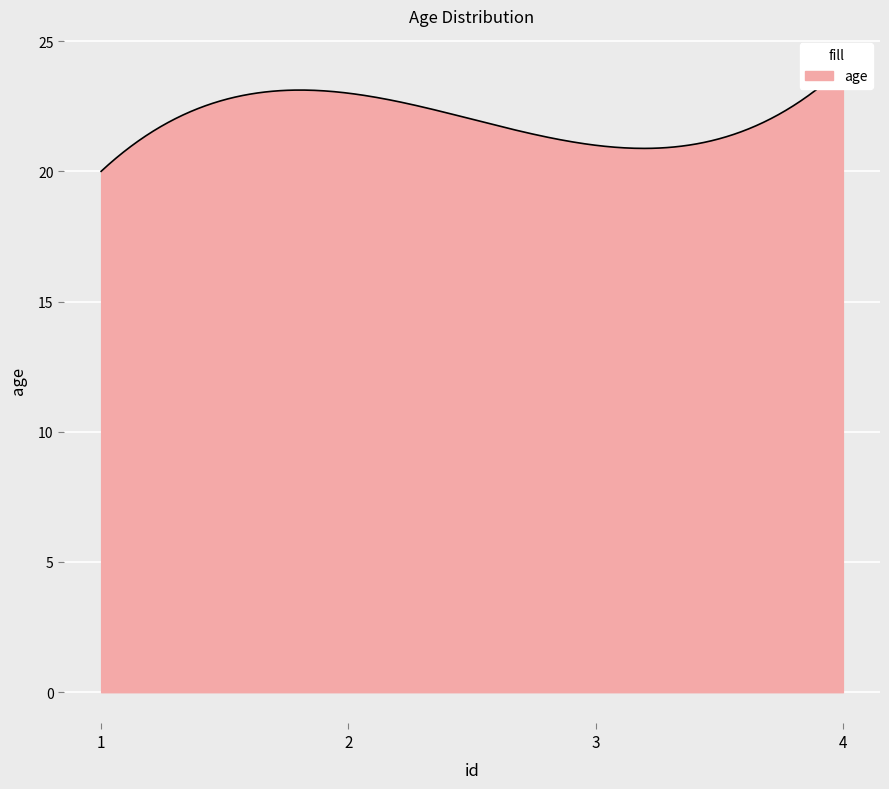

What value does the data have at 1?

20